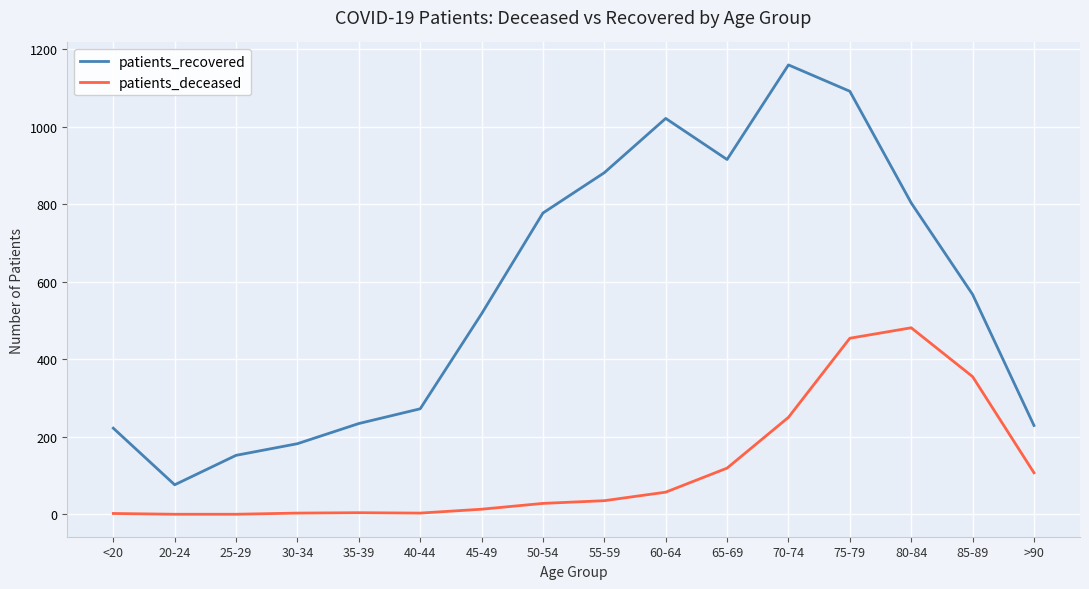

True or false: patients_recovered and patients_deceased cross at least once.

False